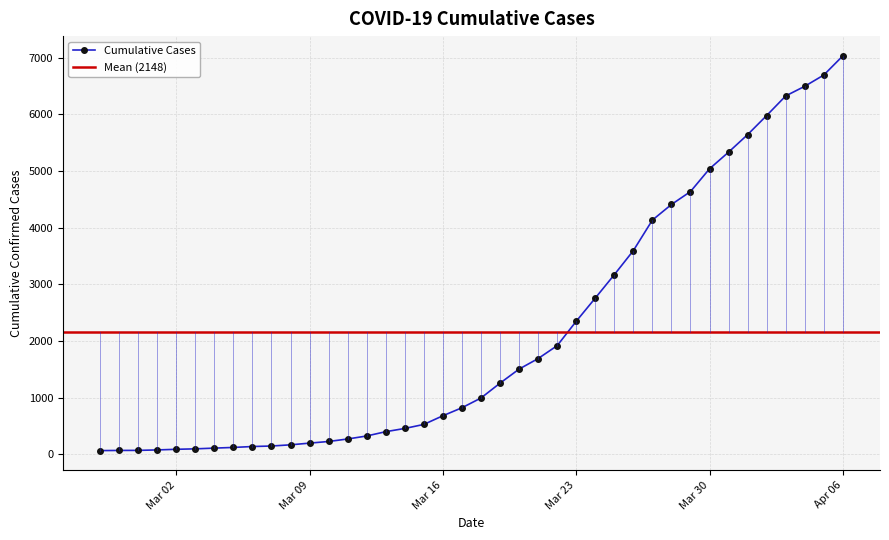

List the labels in order of value, smallest first.

2020-02-27, 2020-02-28, 2020-02-29, 2020-03-01, 2020-03-02, 2020-03-03, 2020-03-04, 2020-03-05, 2020-03-06, 2020-03-07, 2020-03-08, 2020-03-09, 2020-03-10, 2020-03-11, 2020-03-12, 2020-03-13, 2020-03-14, 2020-03-15, 2020-03-16, 2020-03-17, 2020-03-18, 2020-03-19, 2020-03-20, 2020-03-21, 2020-03-22, 2020-03-23, 2020-03-24, 2020-03-25, 2020-03-26, 2020-03-27, 2020-03-28, 2020-03-29, 2020-03-30, 2020-03-31, 2020-04-01, 2020-04-02, 2020-04-03, 2020-04-04, 2020-04-05, 2020-04-06